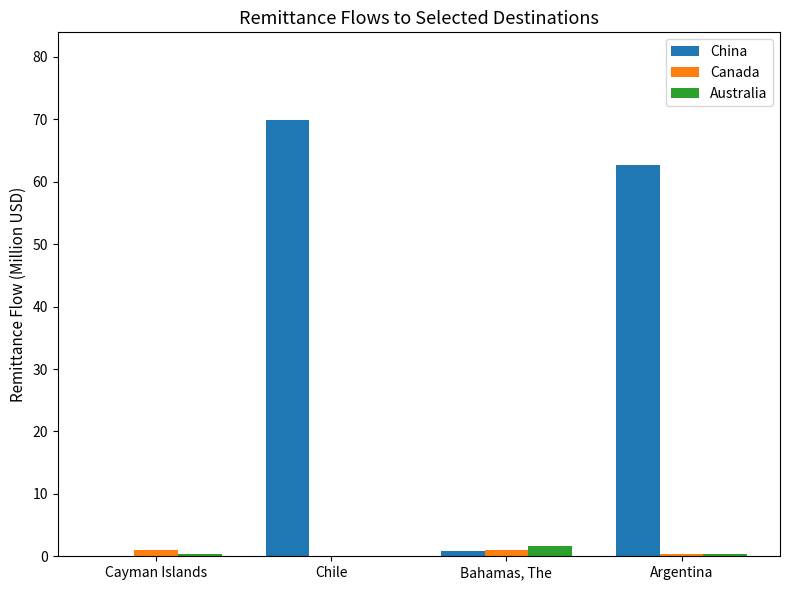

What is the sum of all China values?

133.5